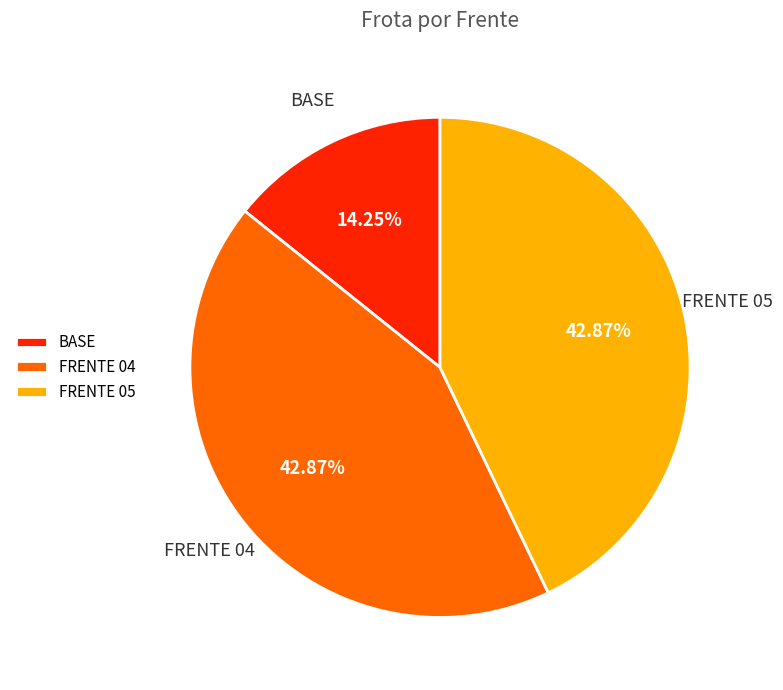

What is the ratio of the value at FRENTE 05 to the value at BASE?

3.0